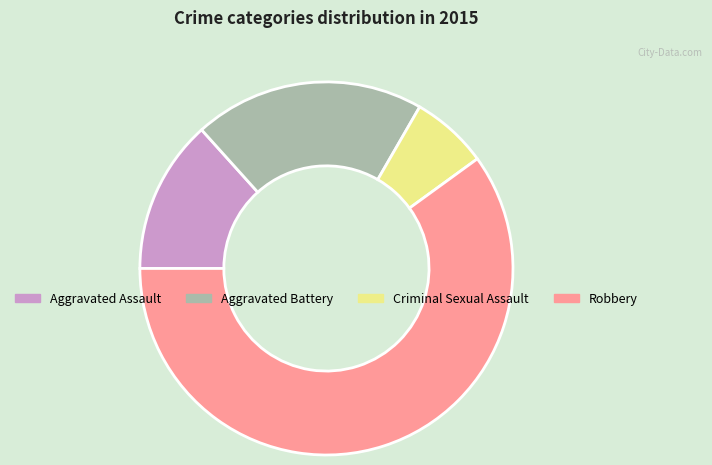

Approximately how many times larger is the value at Criminal Sexual Assault compared to Aggravated Assault?

0.5